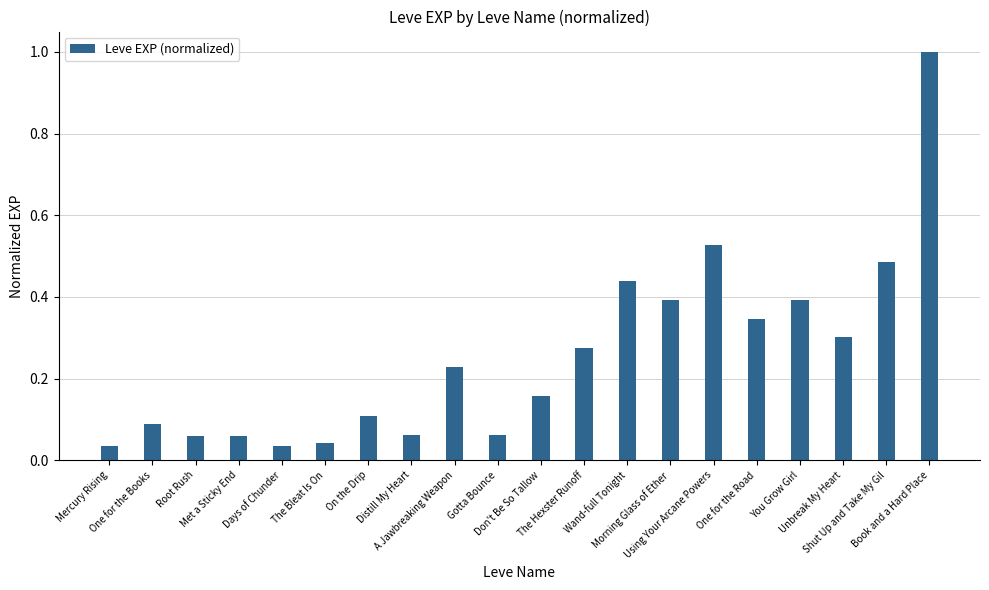

What is the maximum value shown in the chart?

1.0